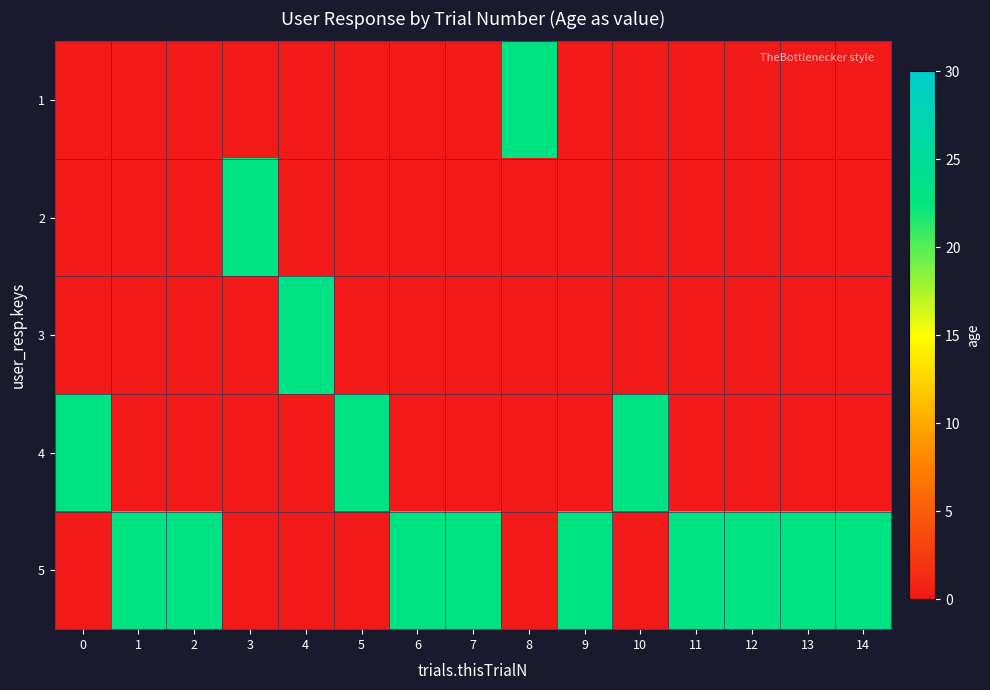

Which label corresponds to the largest value in the chart?

8